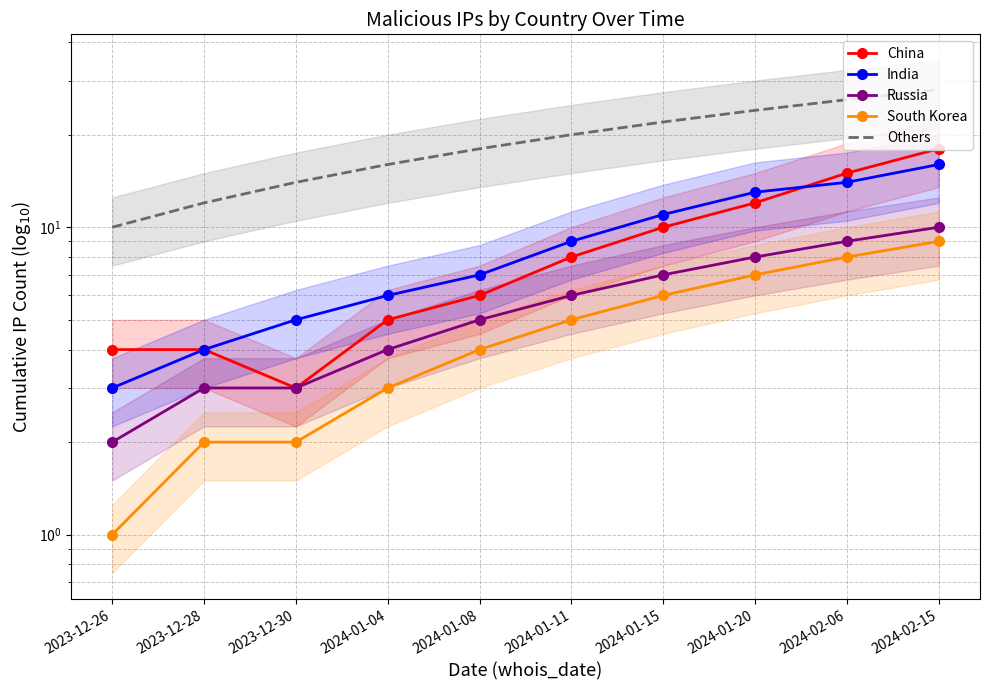

Where is Russia nearest to the value 6?

2024-01-11